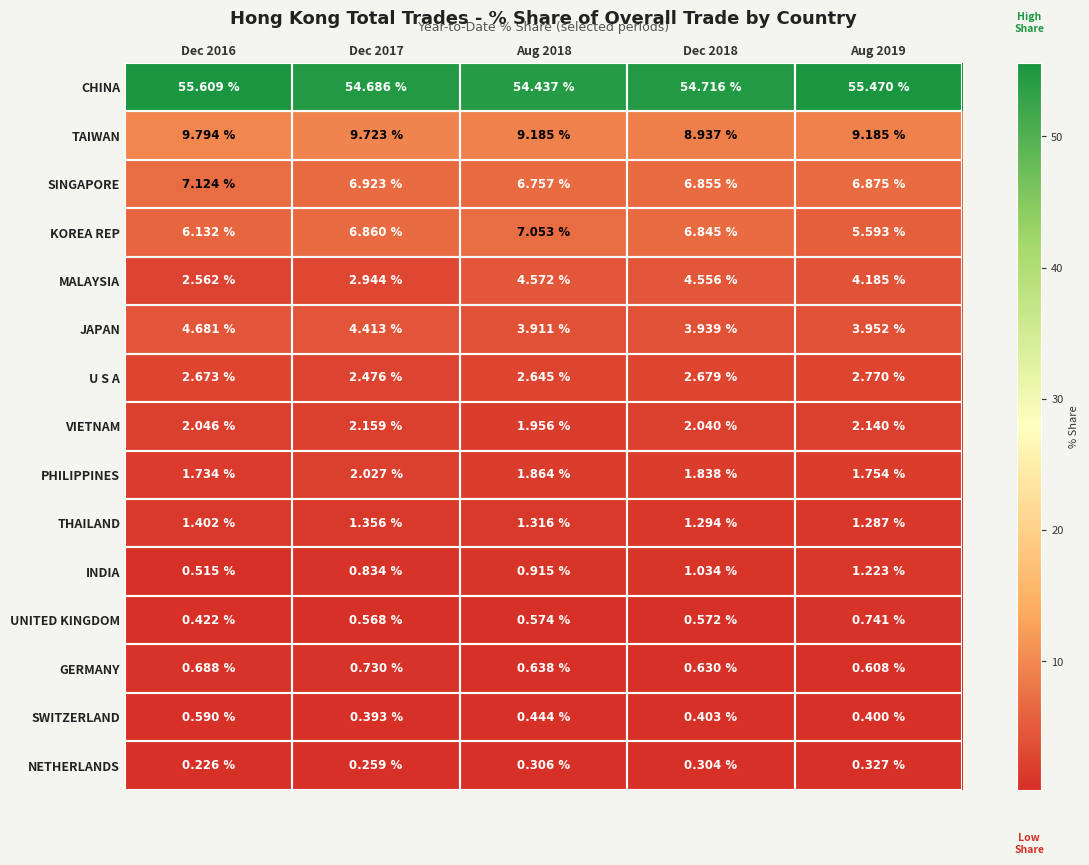

At Aug 2019, list the series in order from smallest to largest.

NETHERLANDS, SWITZERLAND, GERMANY, UNITED KINGDOM, INDIA, THAILAND, PHILIPPINES, VIETNAM, U S A, JAPAN, MALAYSIA, KOREA REP, SINGAPORE, TAIWAN, CHINA